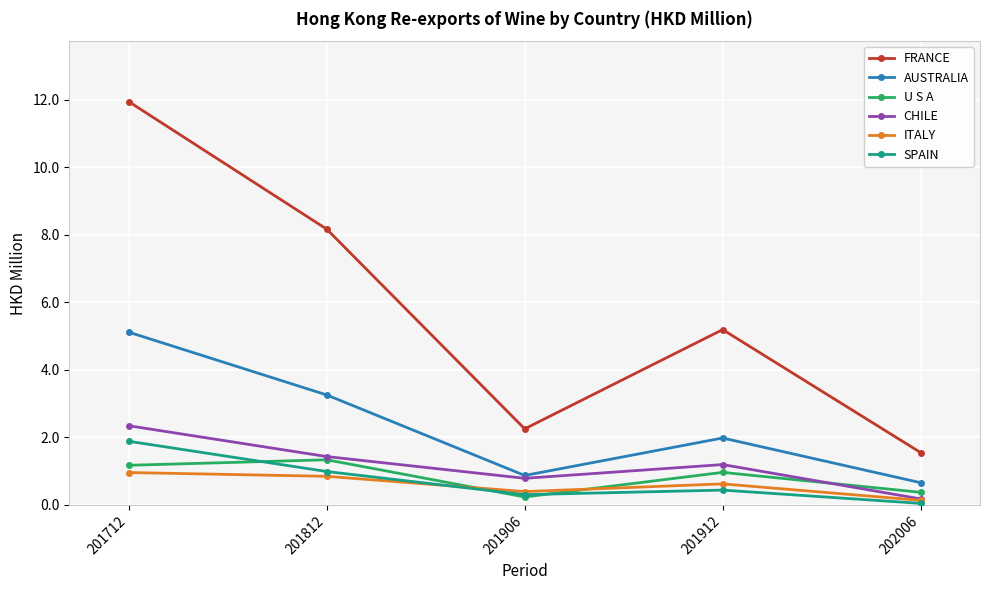

Which series has the largest range (max minus min)?

FRANCE